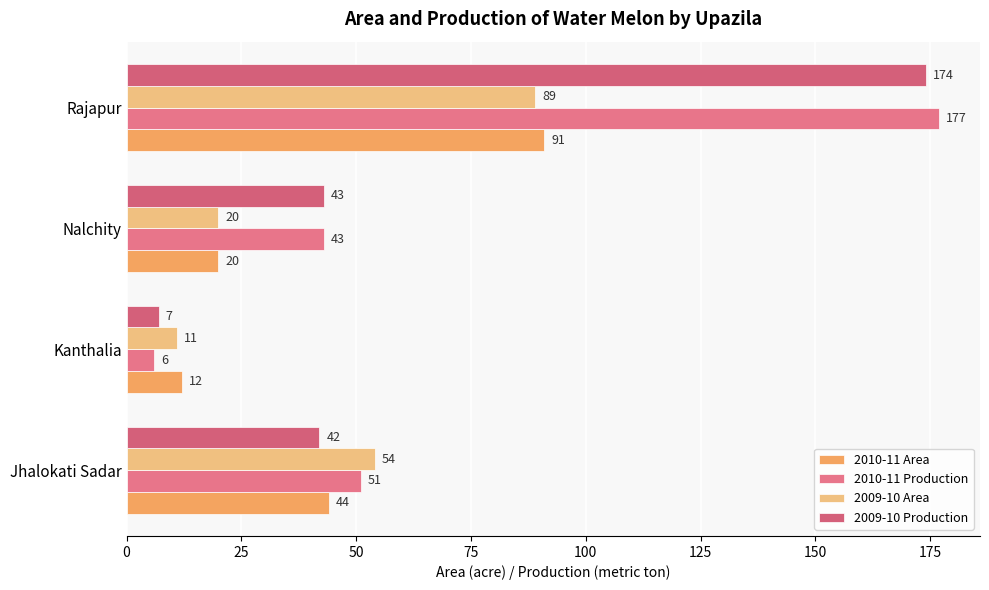

At which category is the sum across all series the highest?

Rajapur